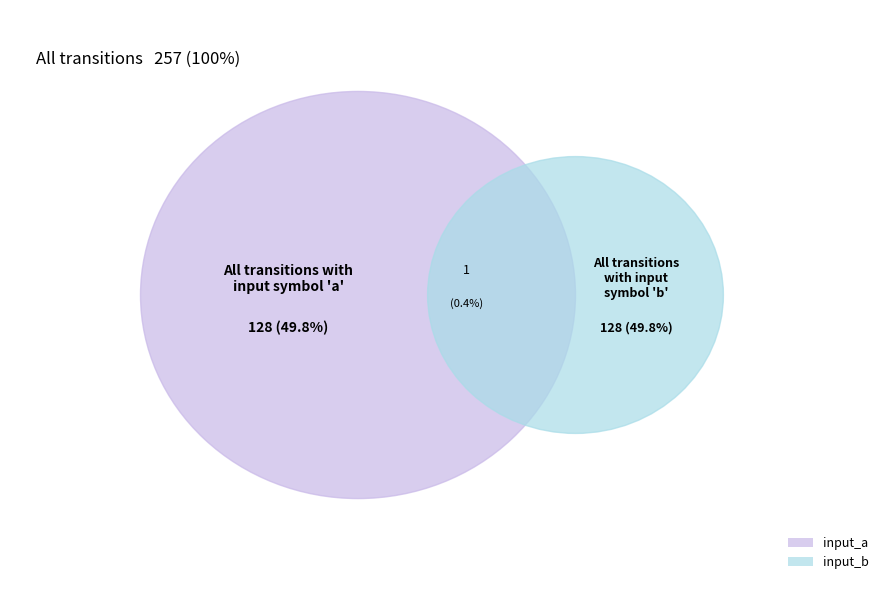

True or false: faulty_transition accounts for 0% of the total.

True